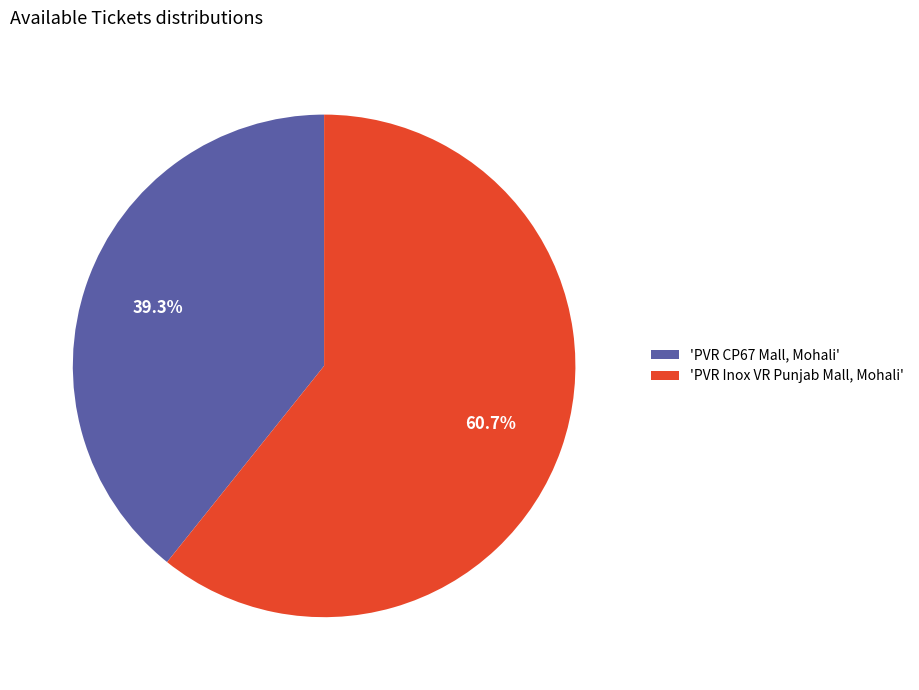

Combined, do 'PVR CP67 Mall, Mohali' and 'PVR Inox VR Punjab Mall, Mohali' account for over 50%?

Yes